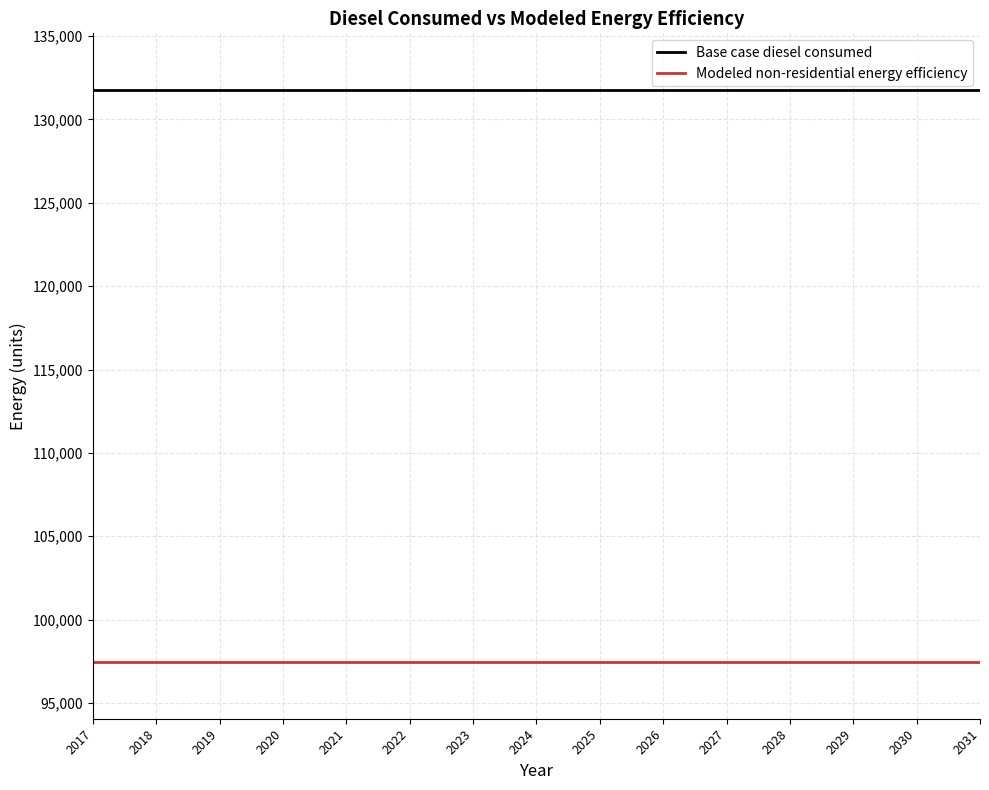

True or false: Modeled non-residential energy efficiency and Base case diesel consumed cross at least once.

False